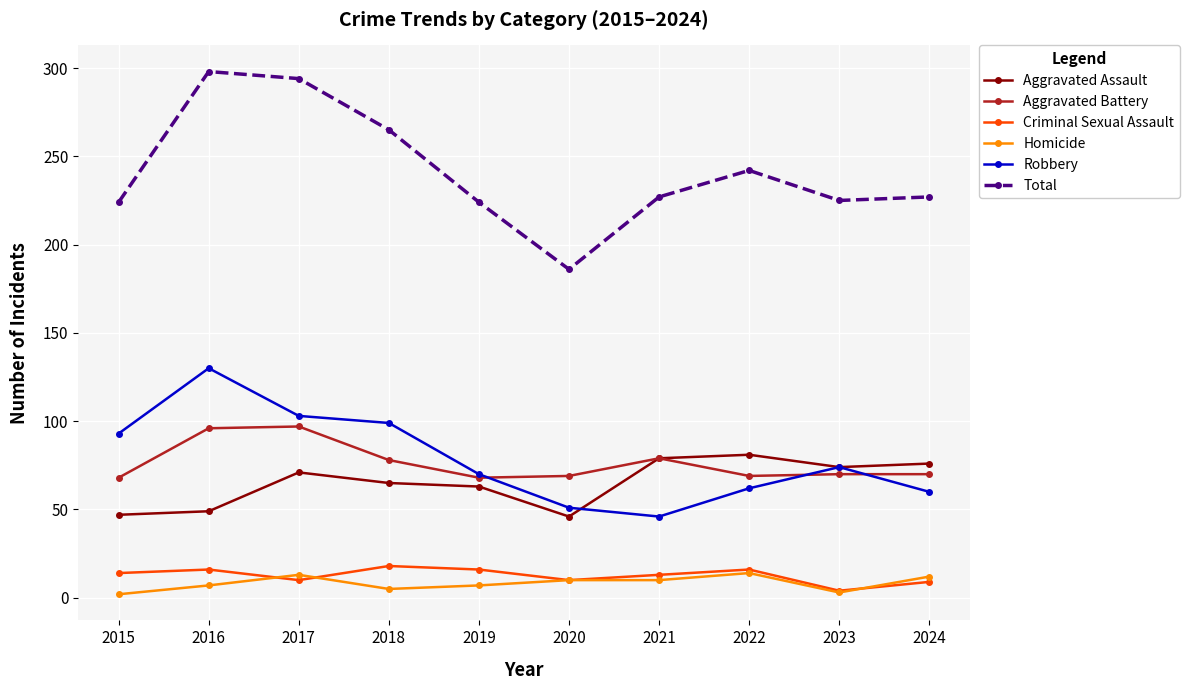

True or false: Aggravated Battery has more than 1 interior local peaks.

True